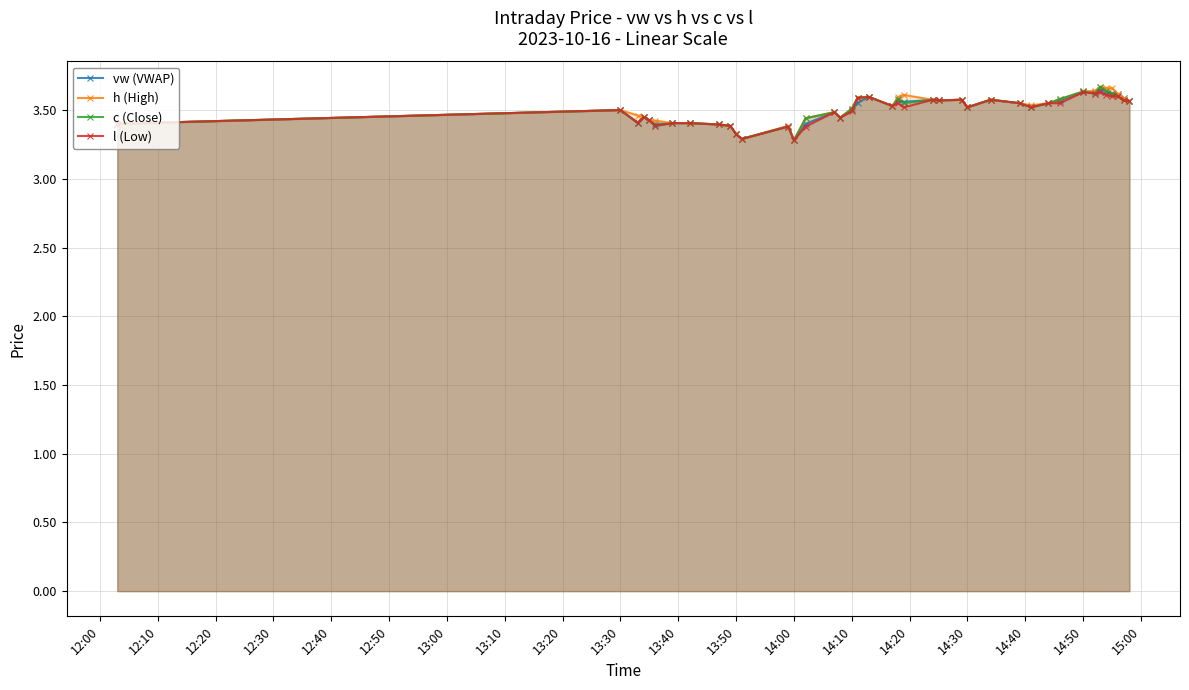

What is the minimum value for c (Close)?

3.3